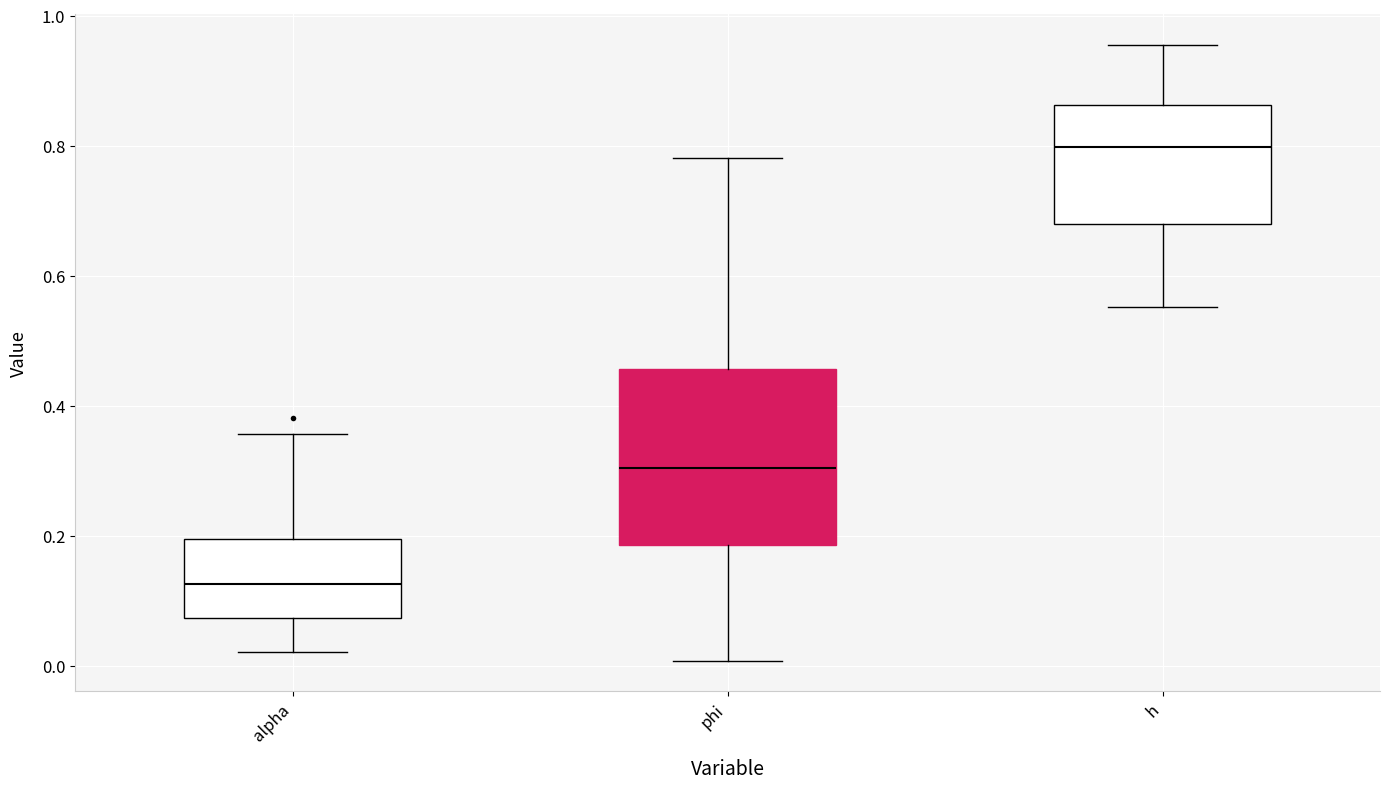

Reading left to right, read every box against the y-axis: the position of its median line, the range the box covers, and the ends of its whiskers. The values are not printed on the chart, so give them approximately, as read against the axis.

alpha: median 0.12, box 0.08 to 0.20, whiskers 0.02 to 0.36
phi: median 0.30, box 0.18 to 0.46, whiskers 0.00 to 0.78
h: median 0.80, box 0.68 to 0.86, whiskers 0.56 to 0.96